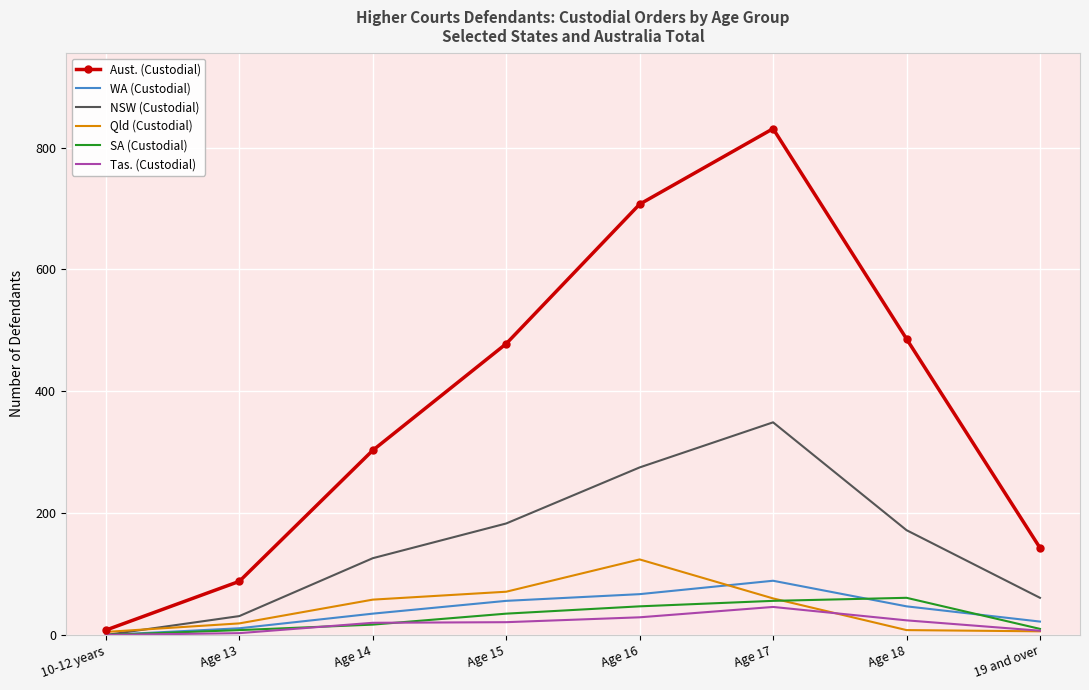

Between 10-12 years and 19 and over, which series saw the biggest shift?

Aust. (Custodial)